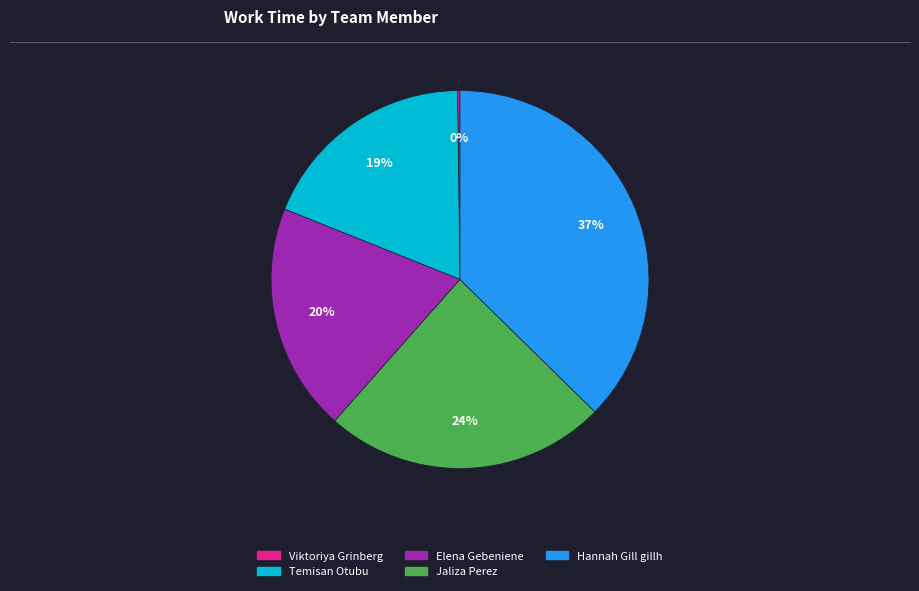

Which slice is the largest?

Hannah Gill gillh